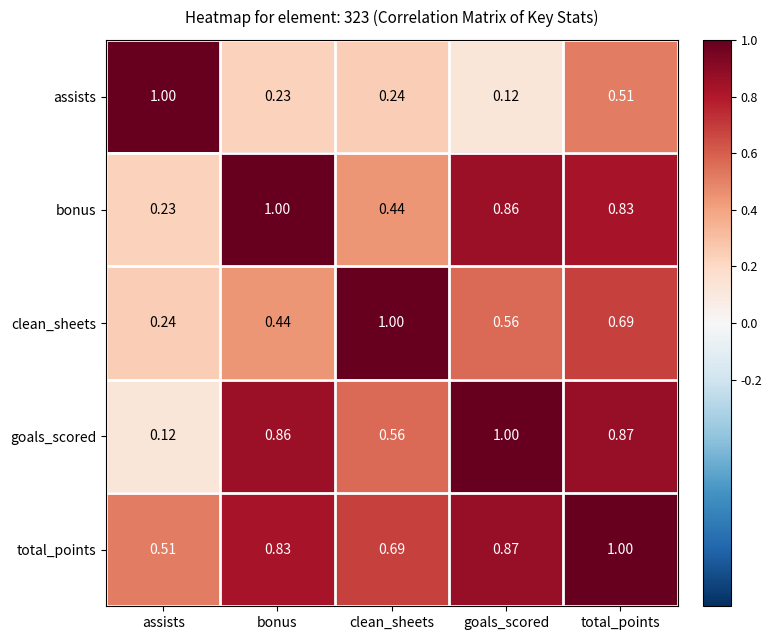

At which category is the sum across all series the highest?

total_points